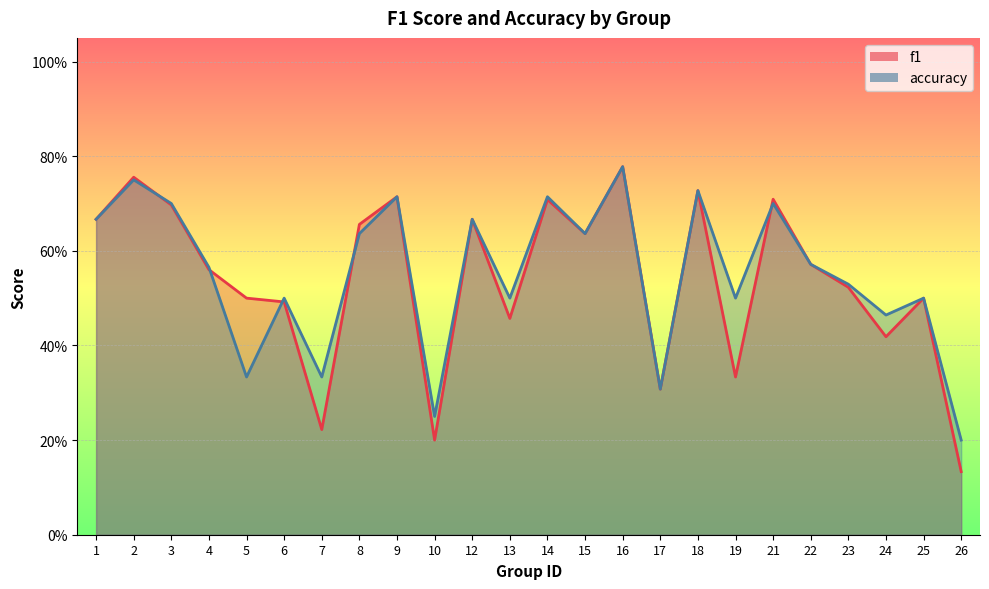

Is the value of f1 at 23 greater than the value of accuracy at 4?

No